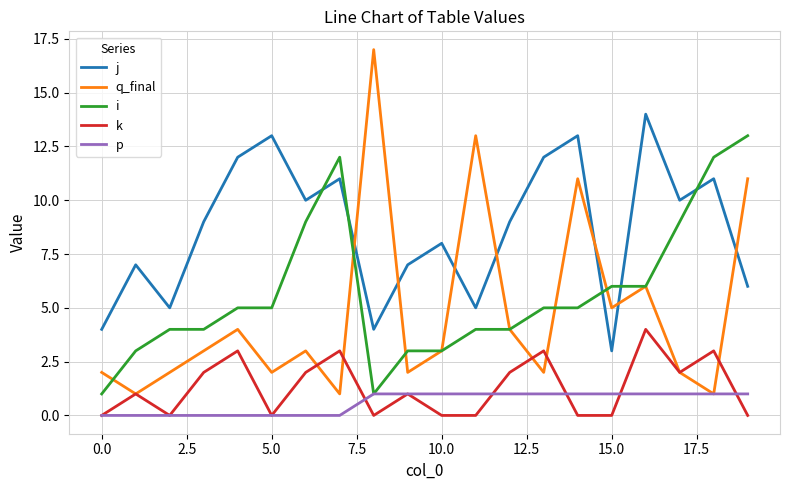

List the series in order of their peak value, highest first.

q_final, j, i, k, p